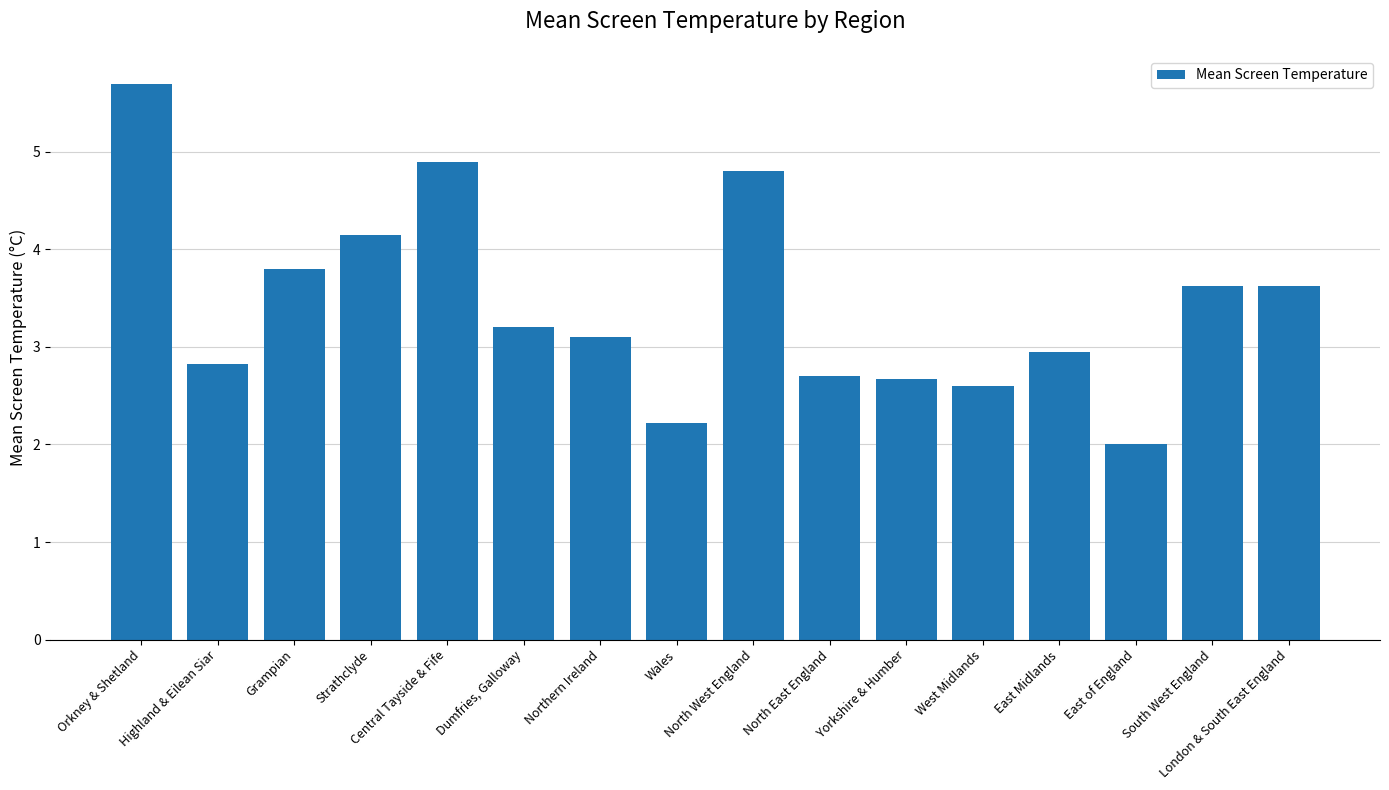

What is the maximum value shown in the chart?

5.7